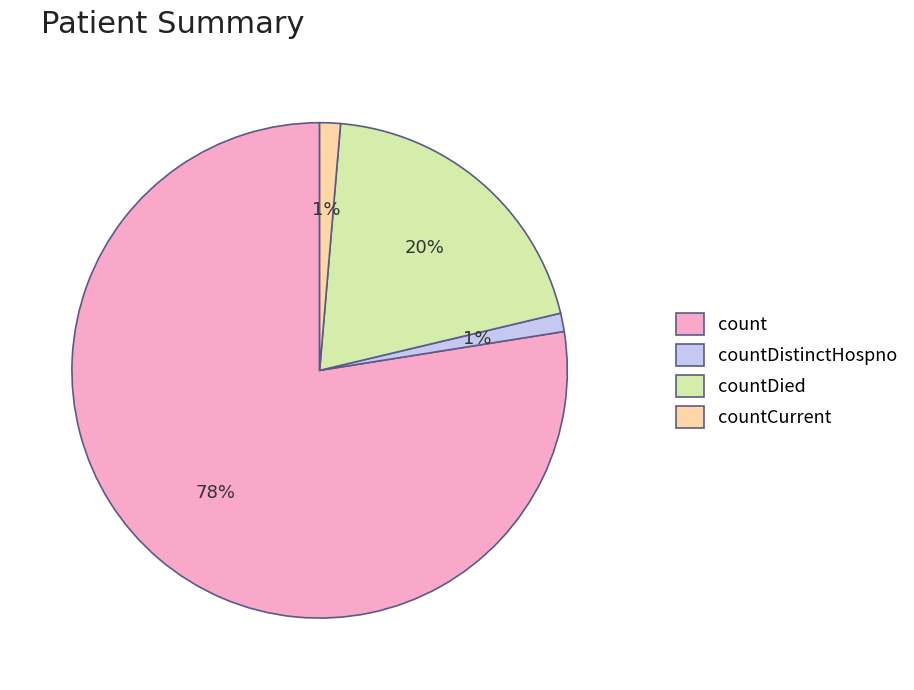

To the nearest percent, what percentage of the pie is countDied?

20%